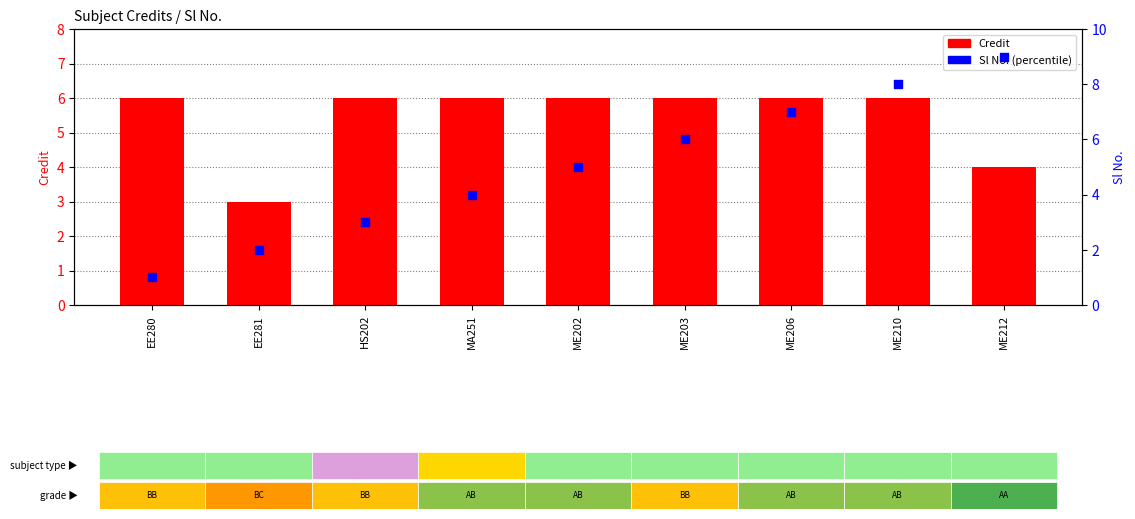

Which series has the largest total across all categories?

Credit